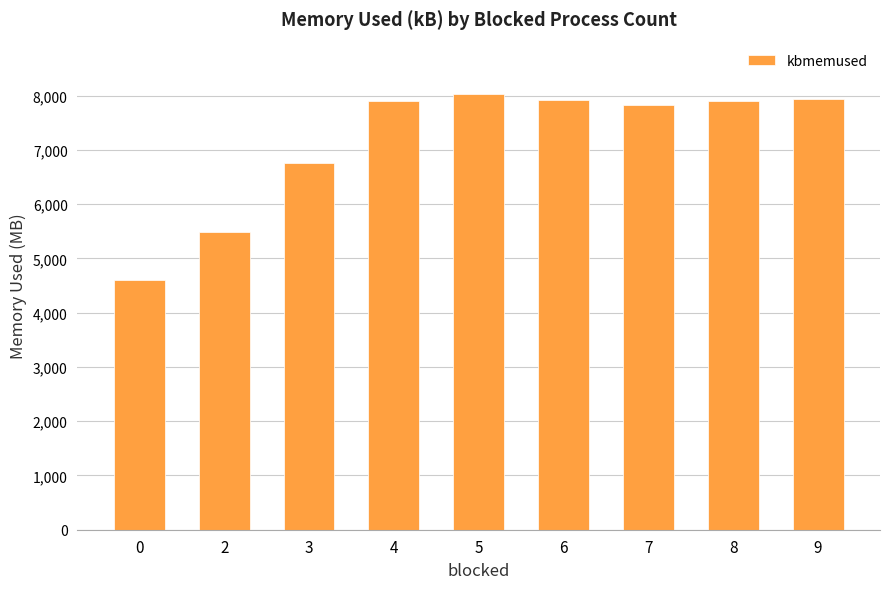

Are the bars horizontal?

No